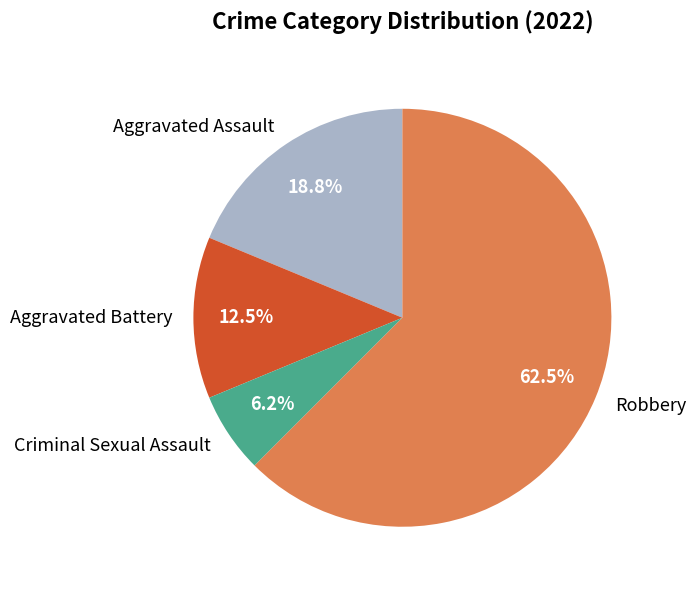

Does any single category account for the majority?

Yes